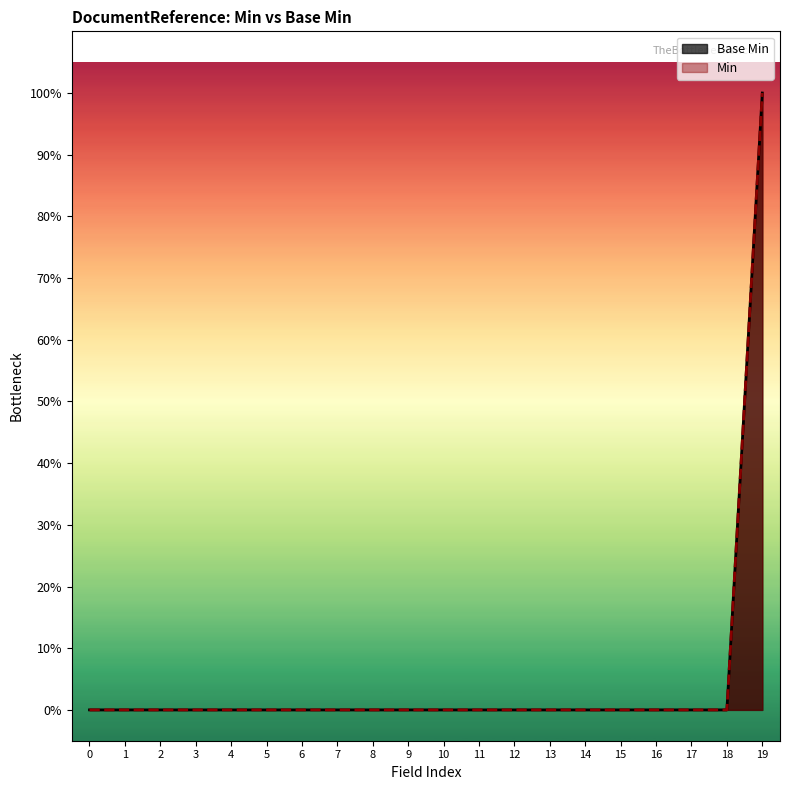

At how many categories does at least one series exceed 0?

1